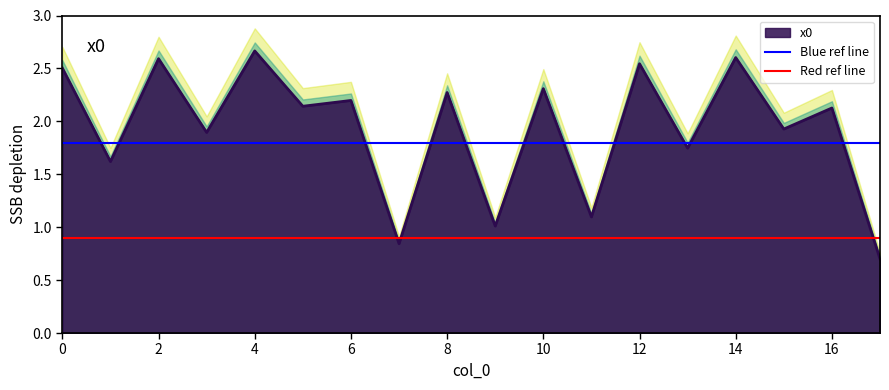

Is it true that x0 equals 2.5 at 0?

True